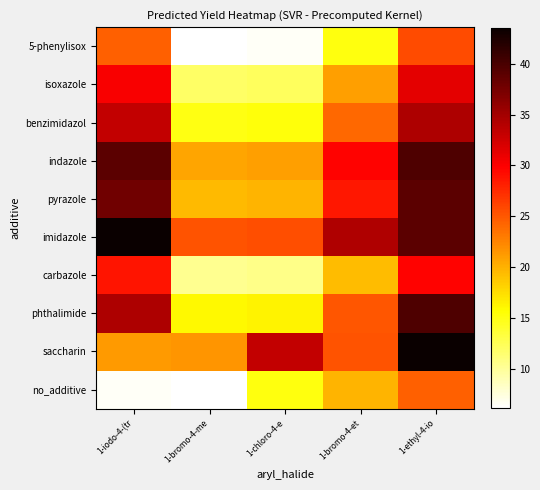

List the series in order of their peak value, highest first.

imidazole, saccharin, indazole, phthalimide, pyrazole, benzimidazol, isoxazole, carbazole, 5-phenylisox, no_additive